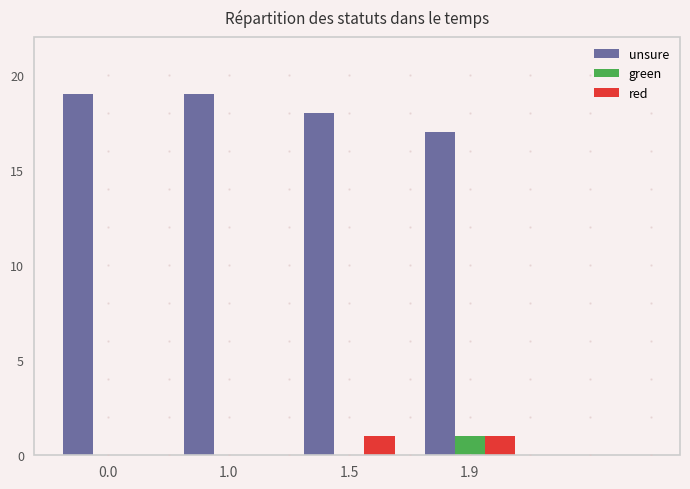

The unsure series shows 19 at 0.0. True or false?

True